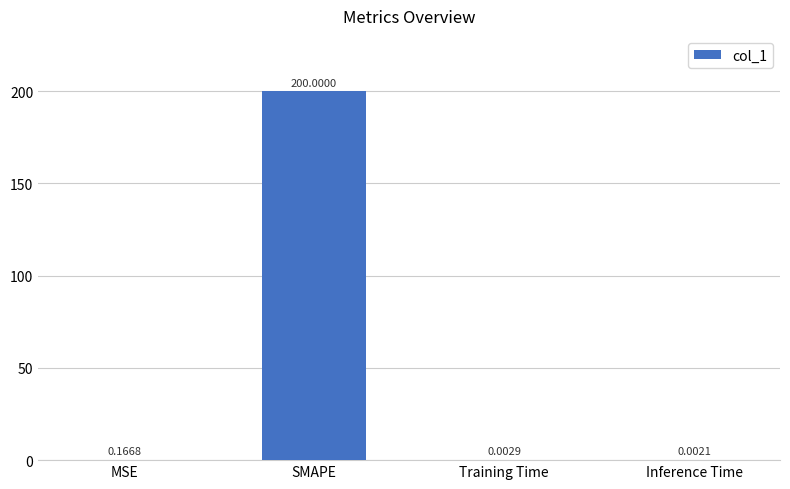

Which label corresponds to the largest value in the chart?

SMAPE